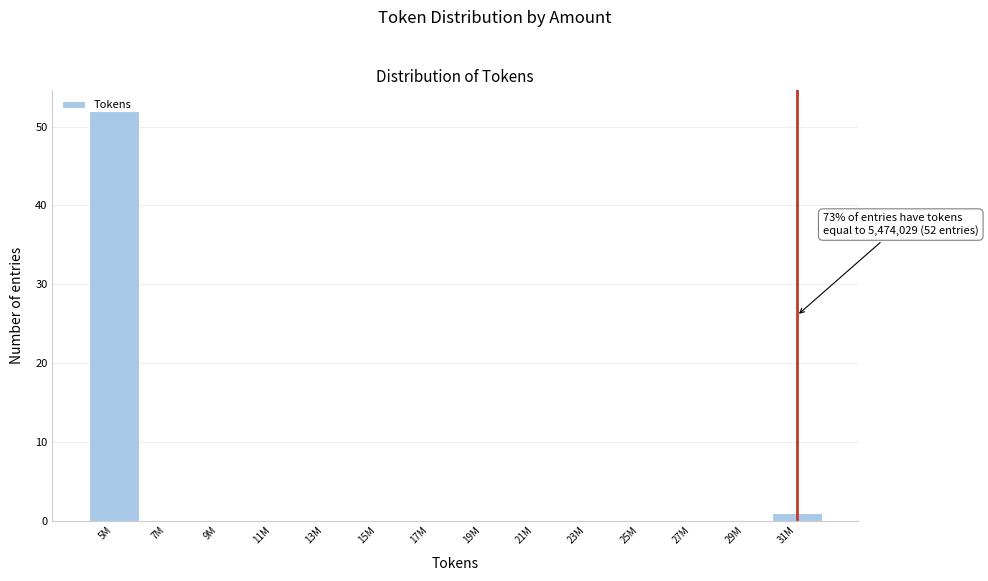

Is it true that the value at 25M is 0?

True